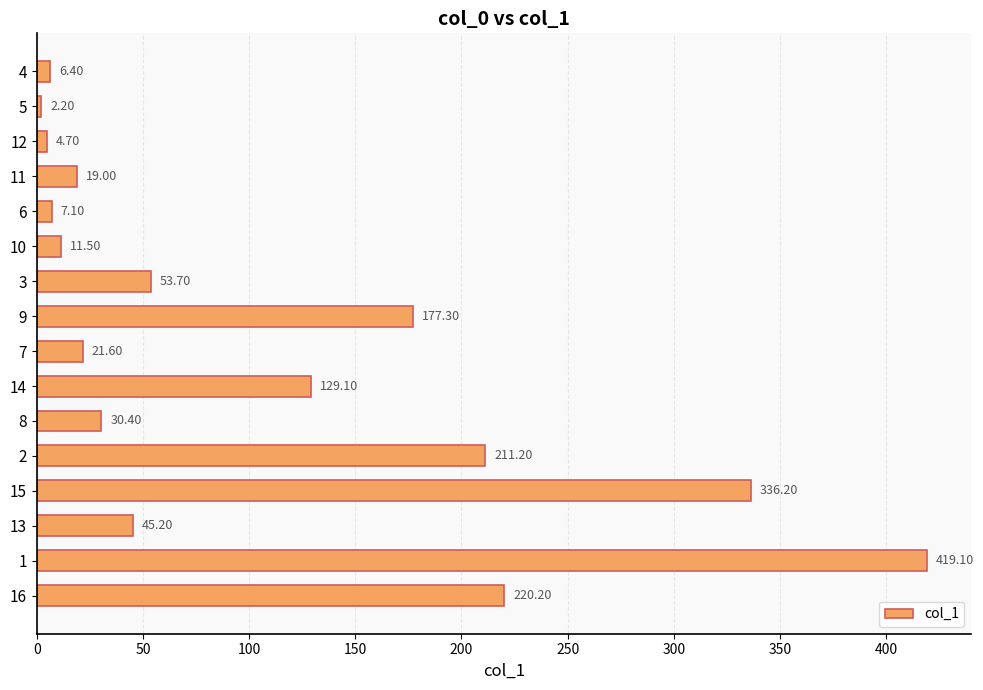

Does the chart contain stacked bars?

No